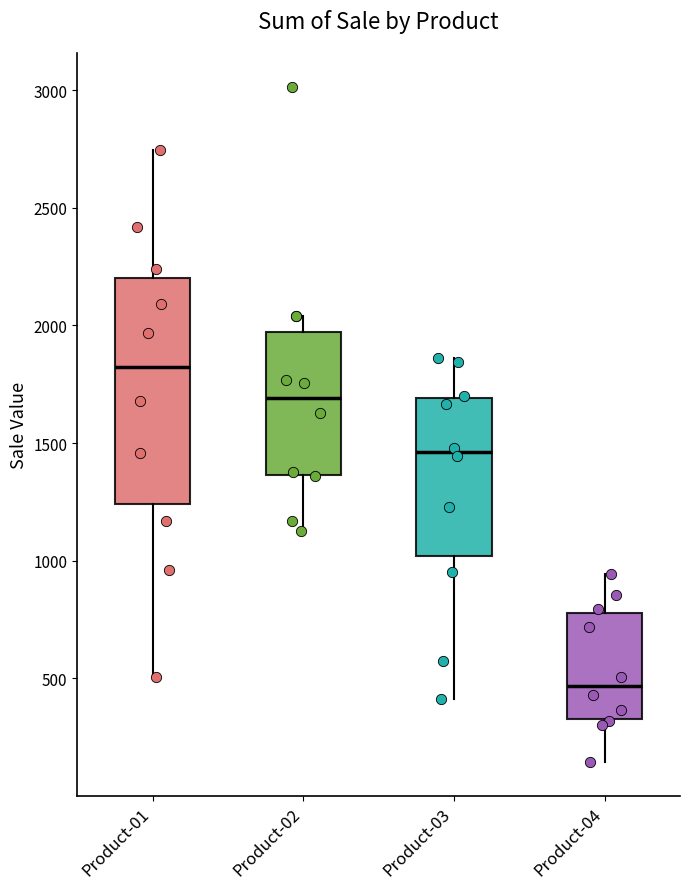

Comparing the boxes themselves (not the whiskers), which one is the tallest?

Product-01